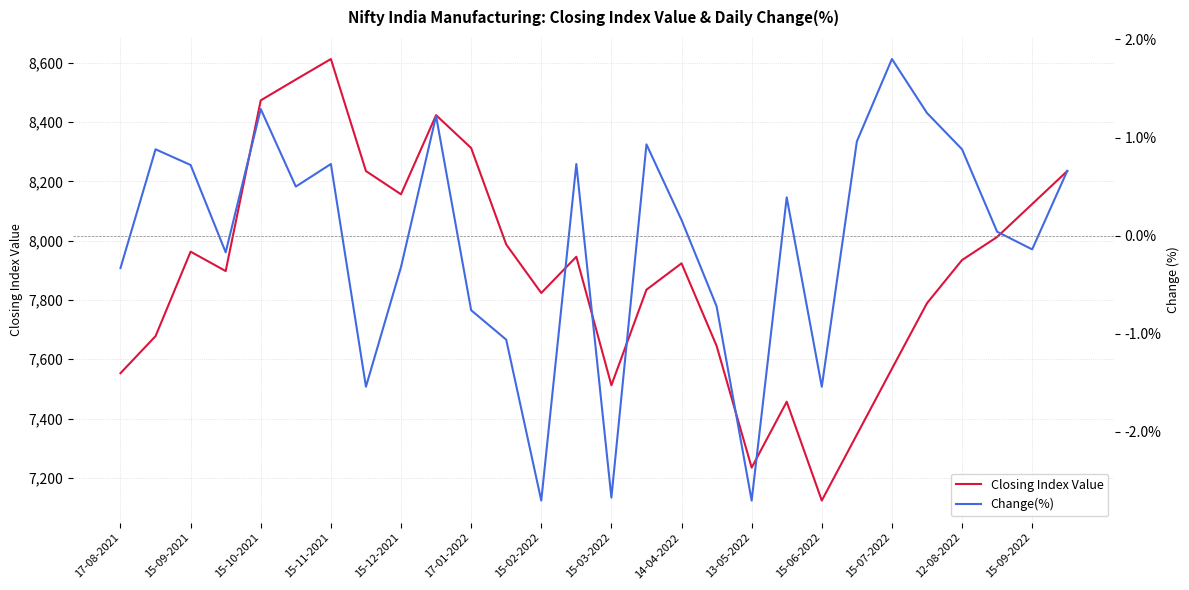

Reading left to right, transcribe all the data shown in this chart.

Closing Index Value: 7553.0	7678.0	7962.8	7897.4	8473.1	8543.2	8612.5	8234.7	8156.2	8423.1	8312.5	7987.2	7823.4	7945.7	7512.3	7834.6	7923.4	7645.2	7234.6	7456.8	7123.4	7345.7	7567.9	7789.0	7934.6	8012.3	8123.4	8234.6
Change(%): -0.3	0.9	0.7	-0.2	1.3	0.5	0.7	-1.5	-0.3	1.2	-0.8	-1.1	-2.7	0.7	-2.7	0.9	0.2	-0.7	-2.7	0.4	-1.5	1.0	1.8	1.2	0.9	0.0	-0.1	0.7